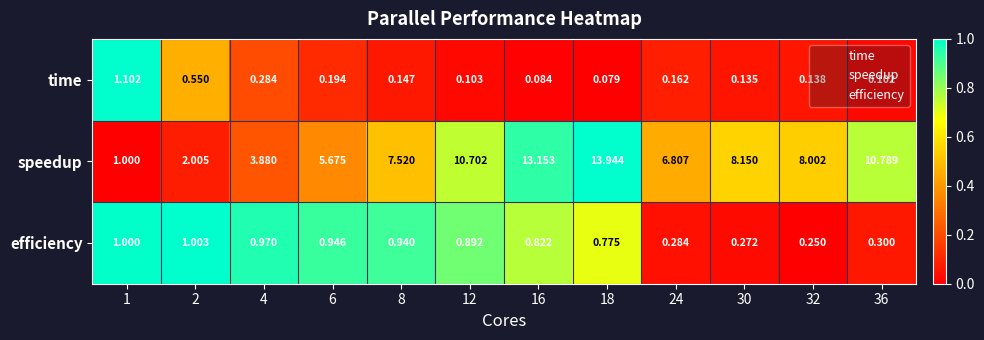

Which series has the largest total across all categories?

speedup